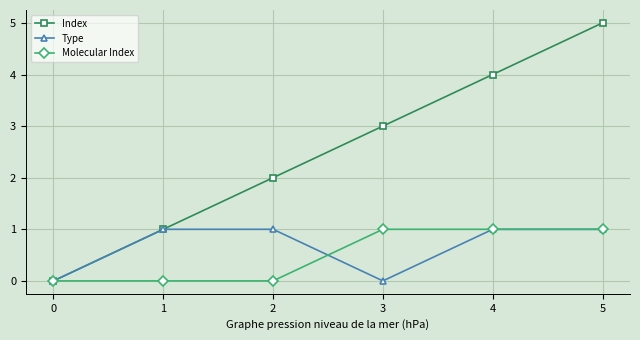

The value of Index at 2 is 1. True or false?

False